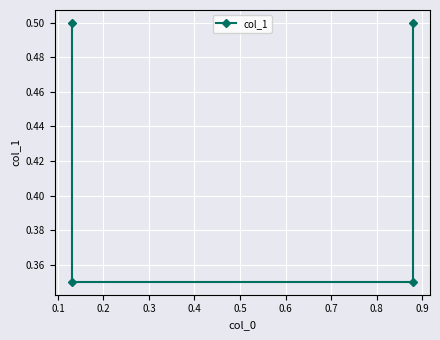

Which category has the lowest value across all series?

0.1